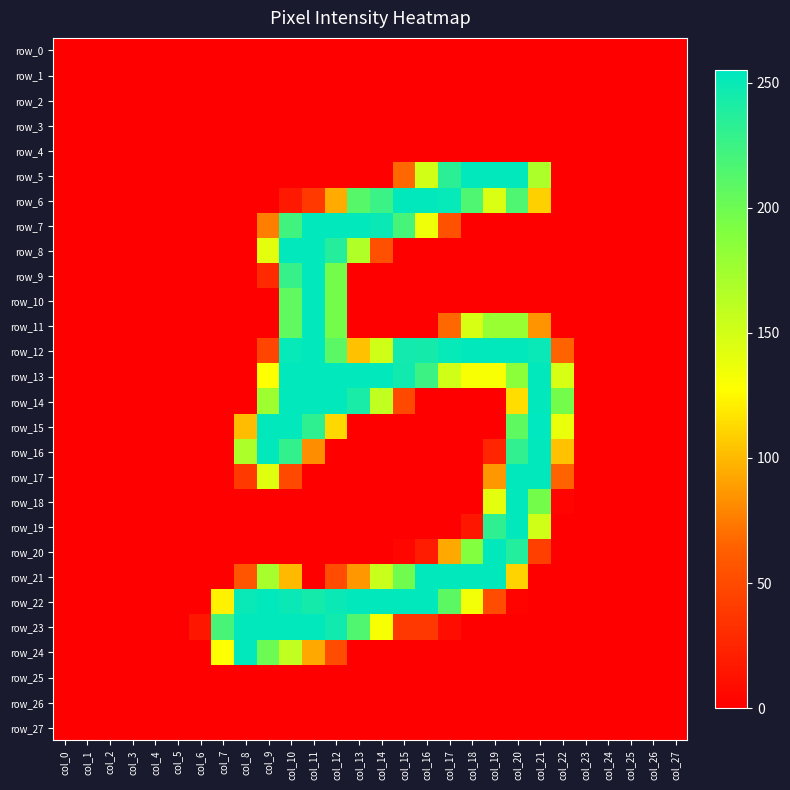

At which category is the sum across all series the highest?

col_10